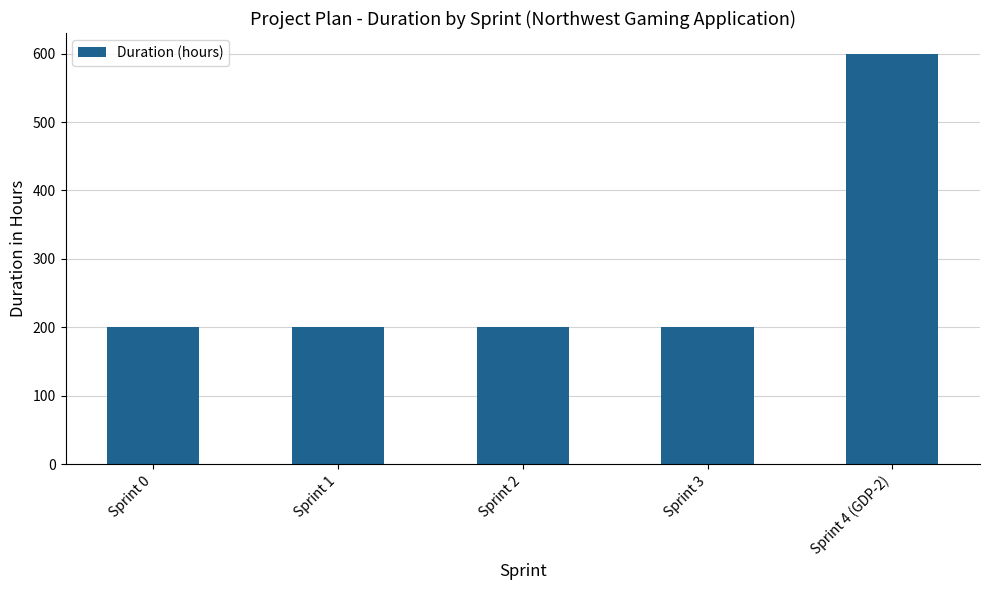

What is the label of the 2nd bar from the left?

Sprint 1